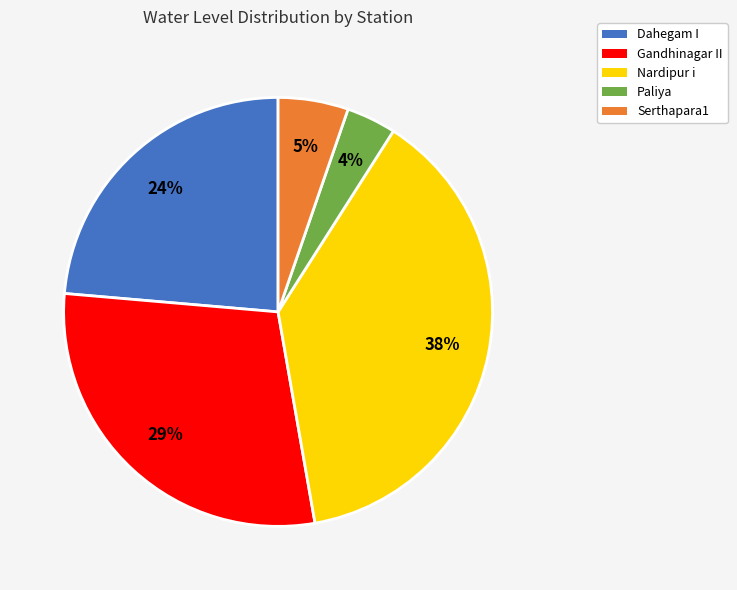

To the nearest percent, what percentage of the pie is Serthapara1?

5%